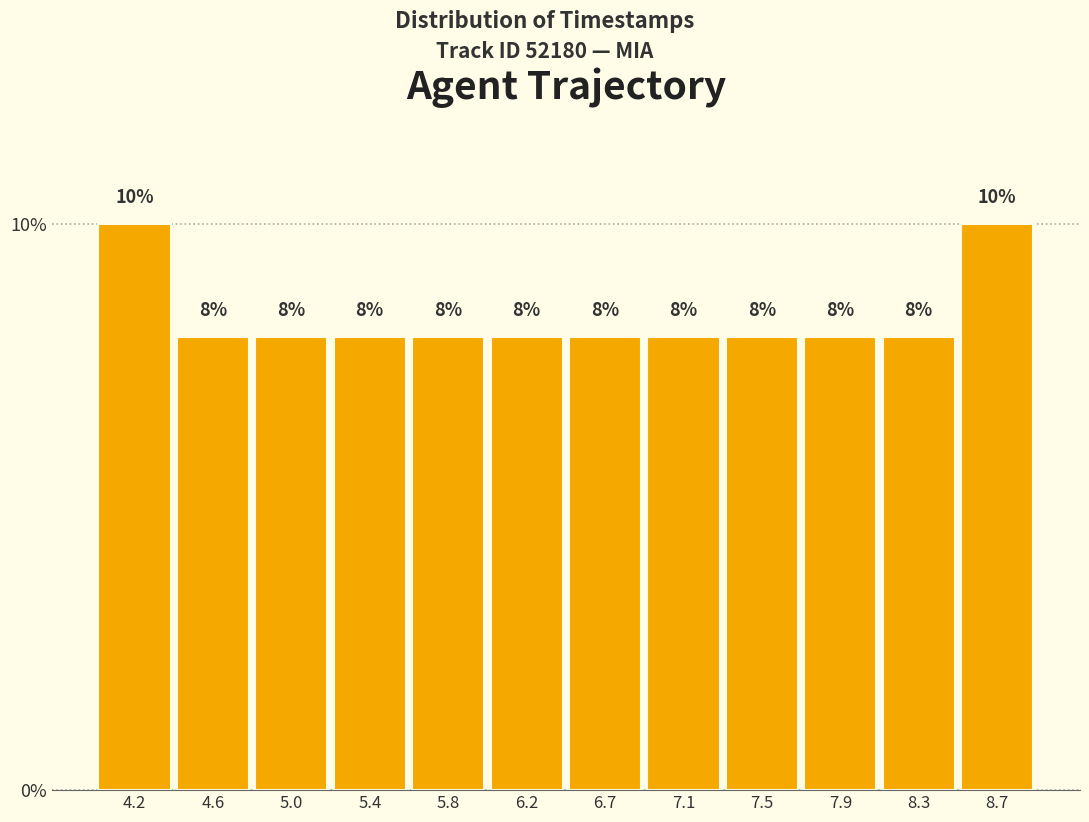

Reading left to right, transcribe this chart: for each bar, give the range it covers on the x-axis and its height. The bar edges are not printed on the chart, so give them approximately, as read against the axis.

4.00 to 4.40: 10
4.40 to 4.80: 8
4.80 to 5.25: 8
5.25 to 5.65: 8
5.65 to 6.05: 8
6.05 to 6.45: 8
6.45 to 6.85: 8
6.85 to 7.25: 8
7.25 to 7.70: 8
7.70 to 8.10: 8
8.10 to 8.50: 8
8.50 to 8.90: 10